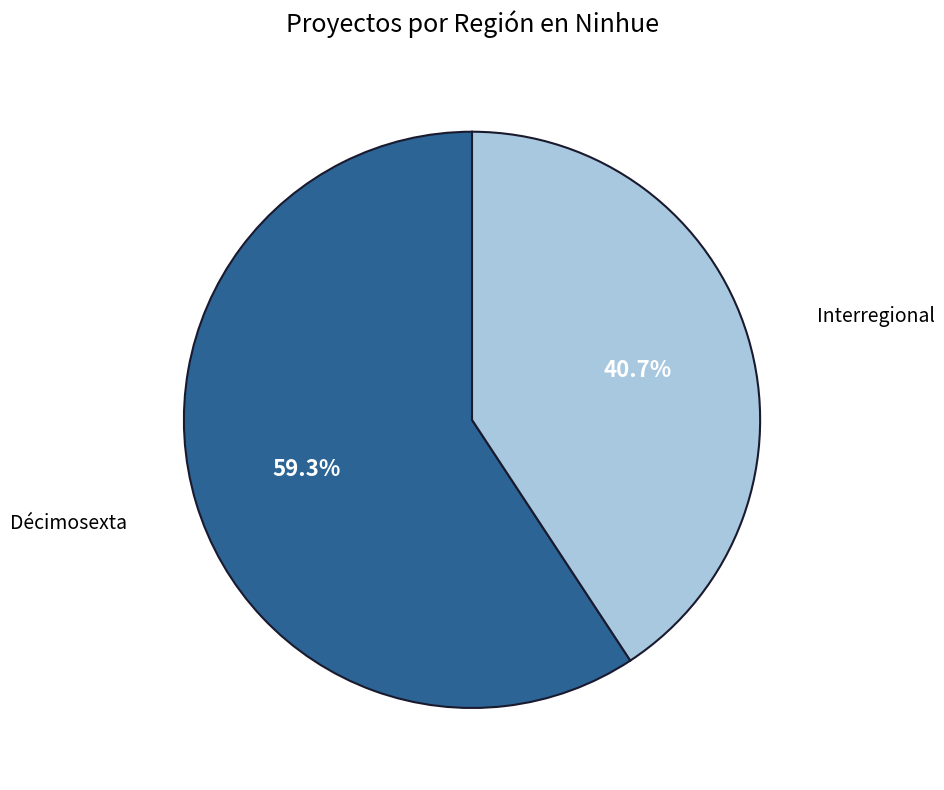

What is the ratio of the value at Décimosexta to the value at Interregional?

1.5